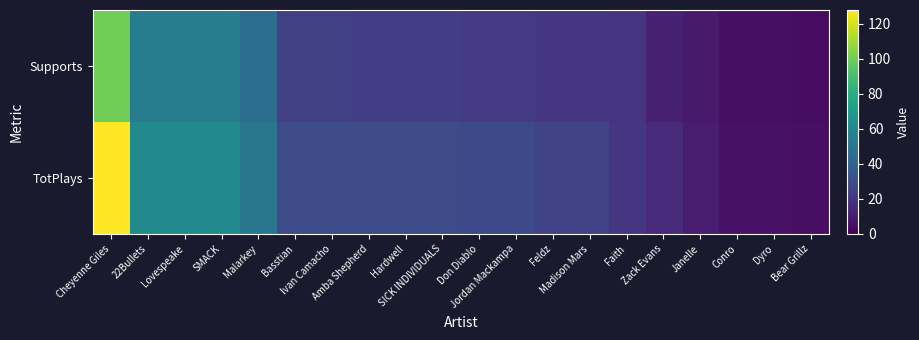

Between Malarkey and Basstian, which series saw the biggest shift?

Supports